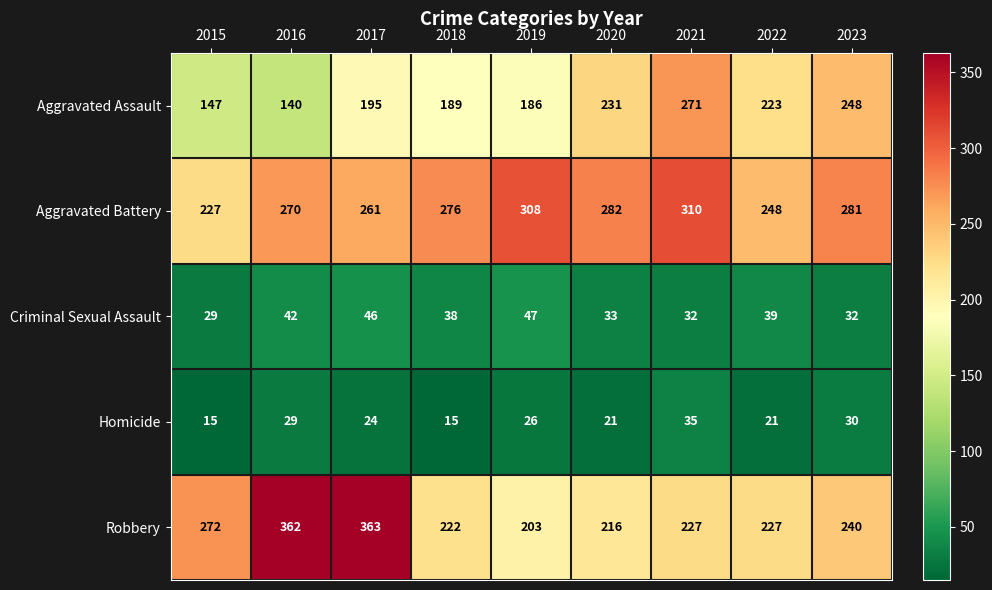

Where does the Robbery series first go above 227?

2015